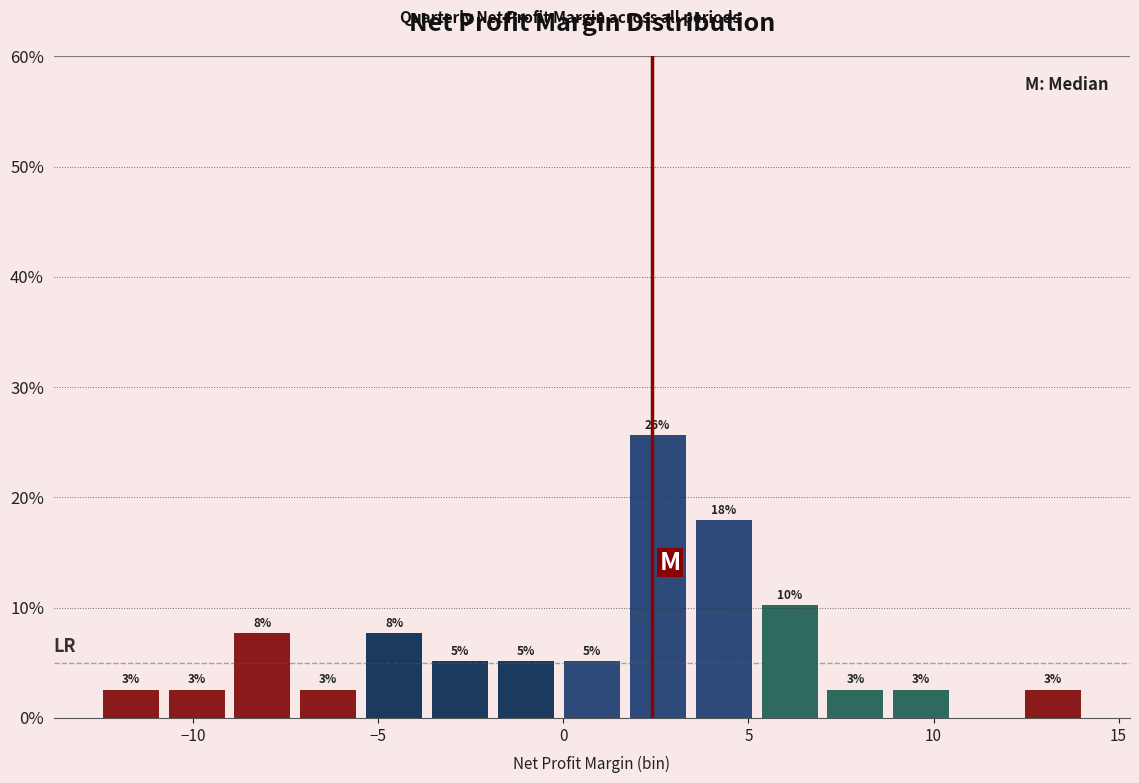

Around what value on the x-axis is the tallest bar? Give the approximate position of its centre, as read against the axis.

2.5